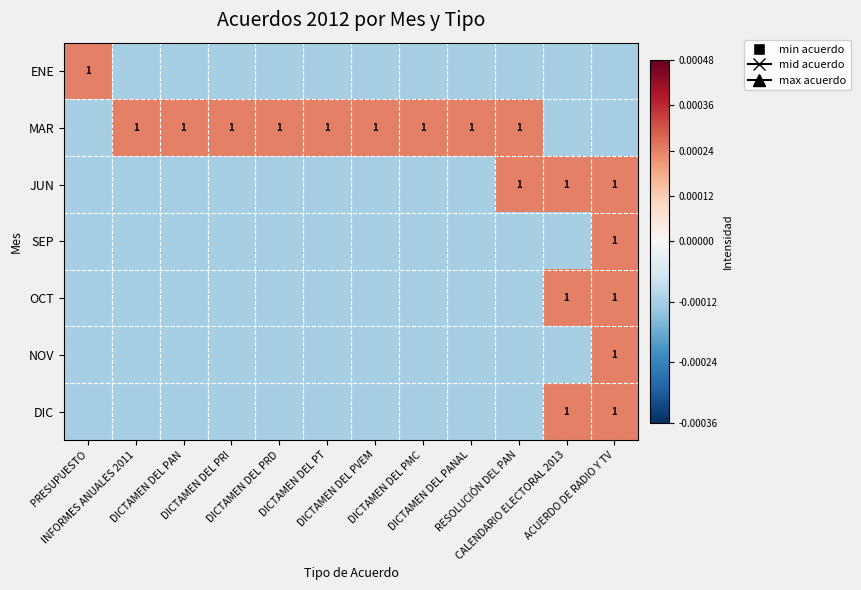

Is the value of JUN at DICTAMEN DEL PRI greater than the value of MAR at DICTAMEN DEL PAN?

No